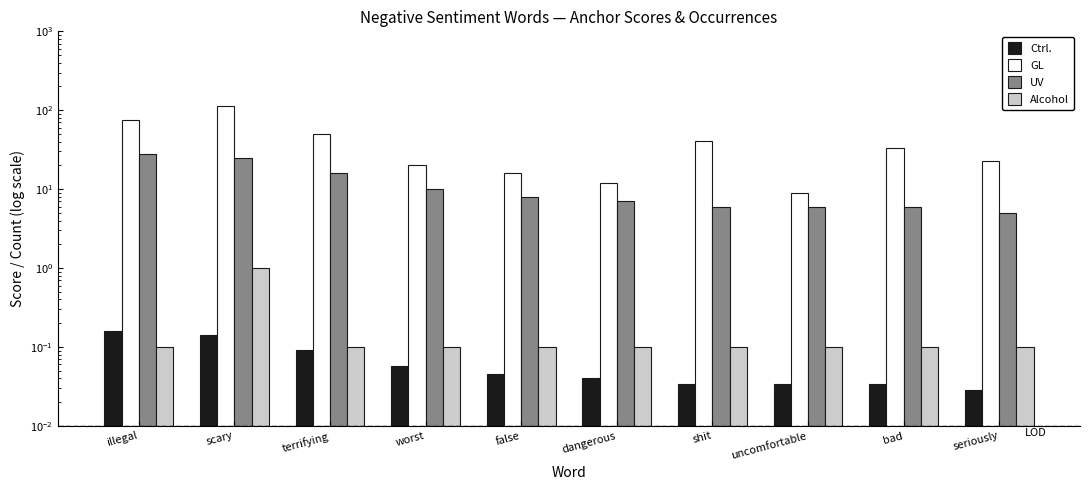

What is the value of the UV bar at the 5th from the left?

8.0